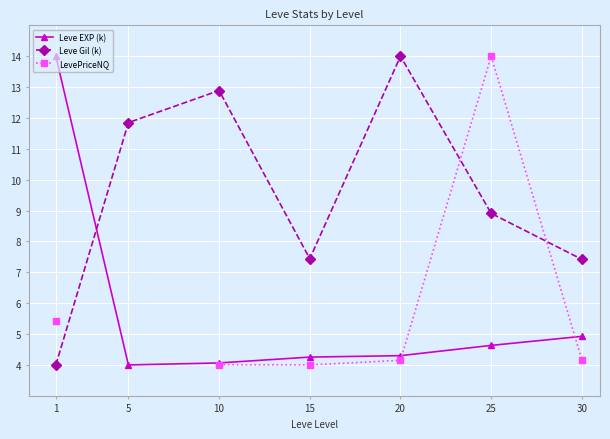

What are all the series names shown in the legend?

Leve EXP (k), Leve Gil (k), LevePriceNQ